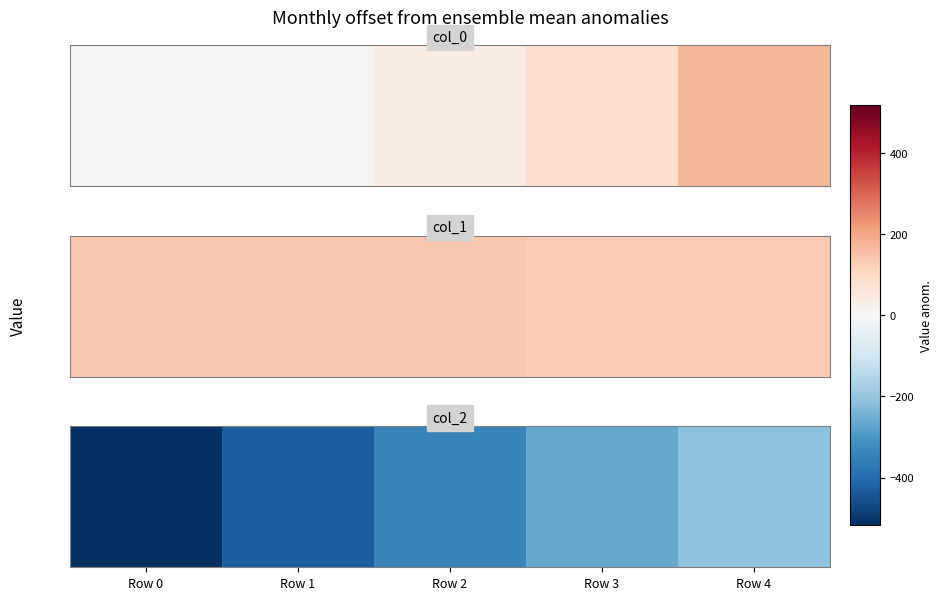

What is the sum of all values?

-1758.1